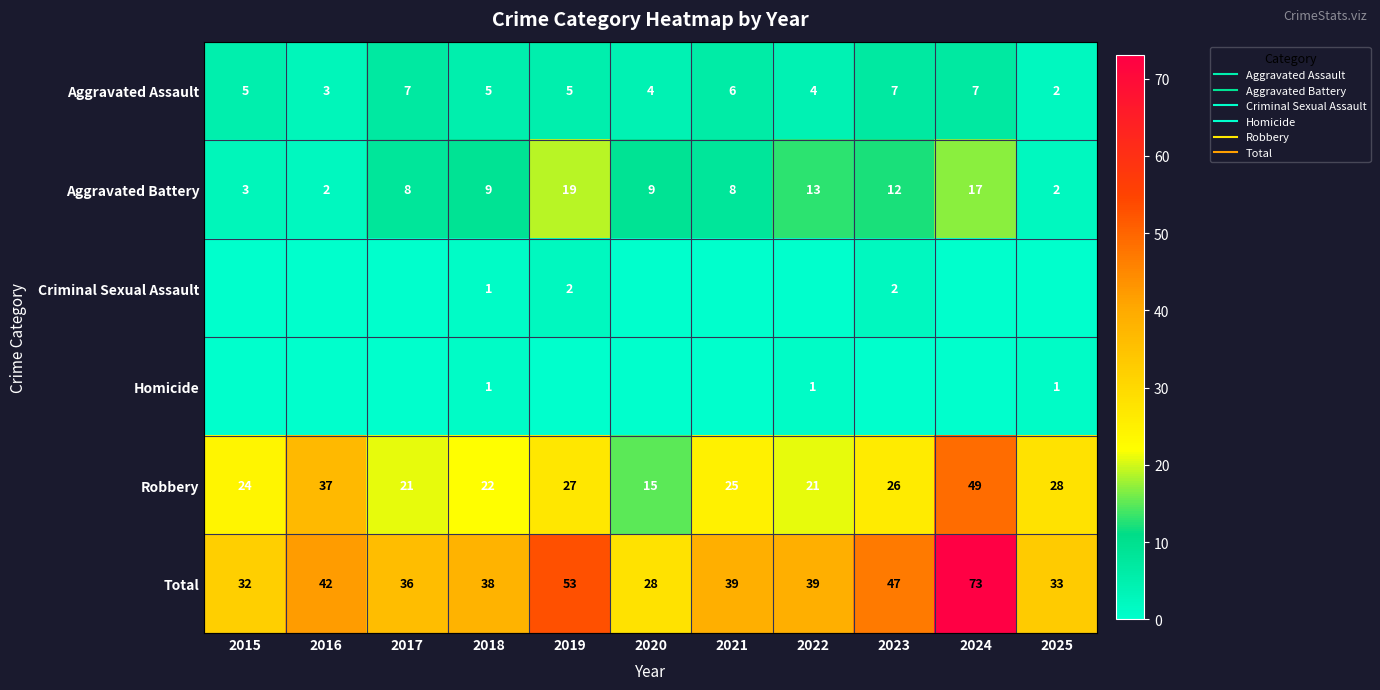

What is the difference between the maximum and second lowest values in the Criminal Sexual Assault series?

2